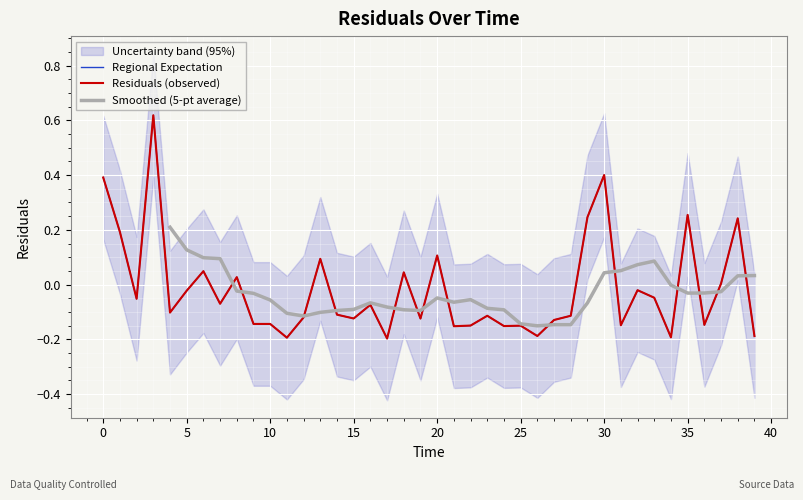

What is the difference between the second highest and minimum values?

0.6